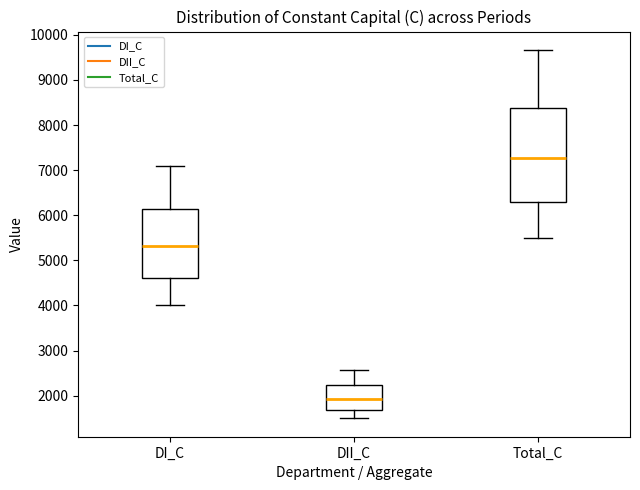

Where does the upper whisker of the box for Total_C end on the y-axis? The values are not printed on the chart, so give them approximately, as read against the axis.

9700